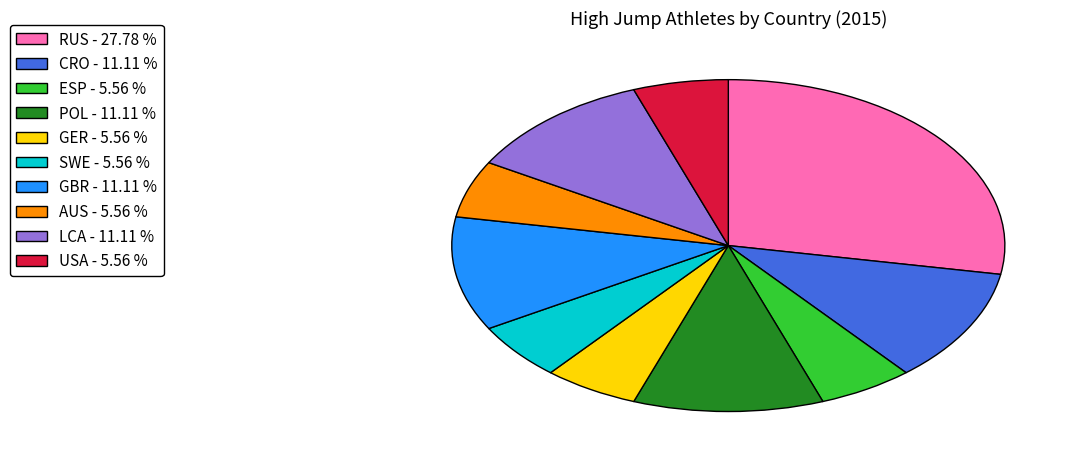

Which has a higher value, CRO - 11.11 % or RUS - 27.78 %?

RUS - 27.78 %